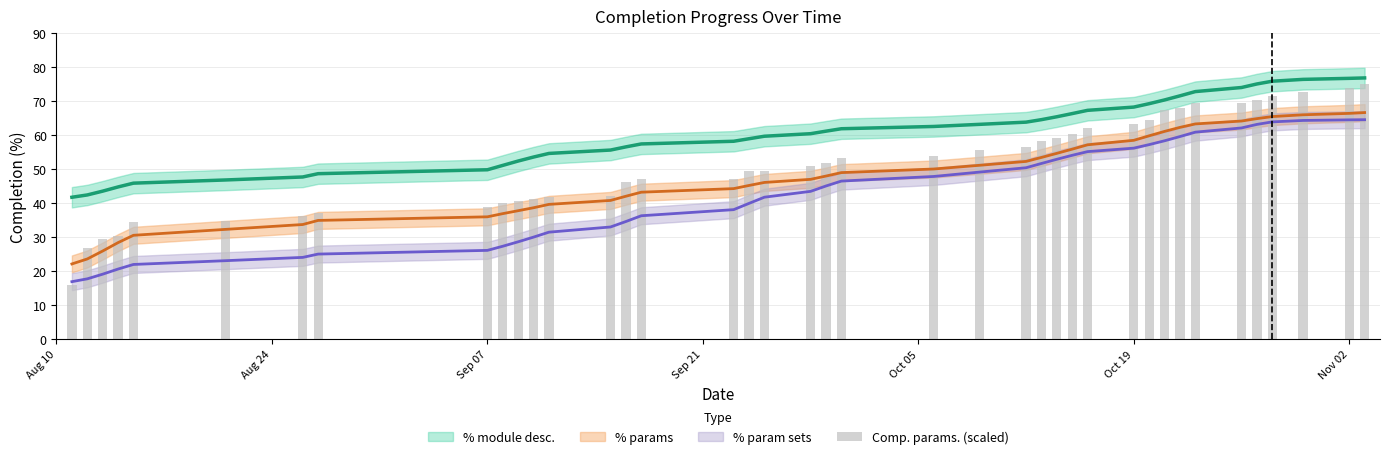

Is it true that the value at Aug 24 is 38.2?

False